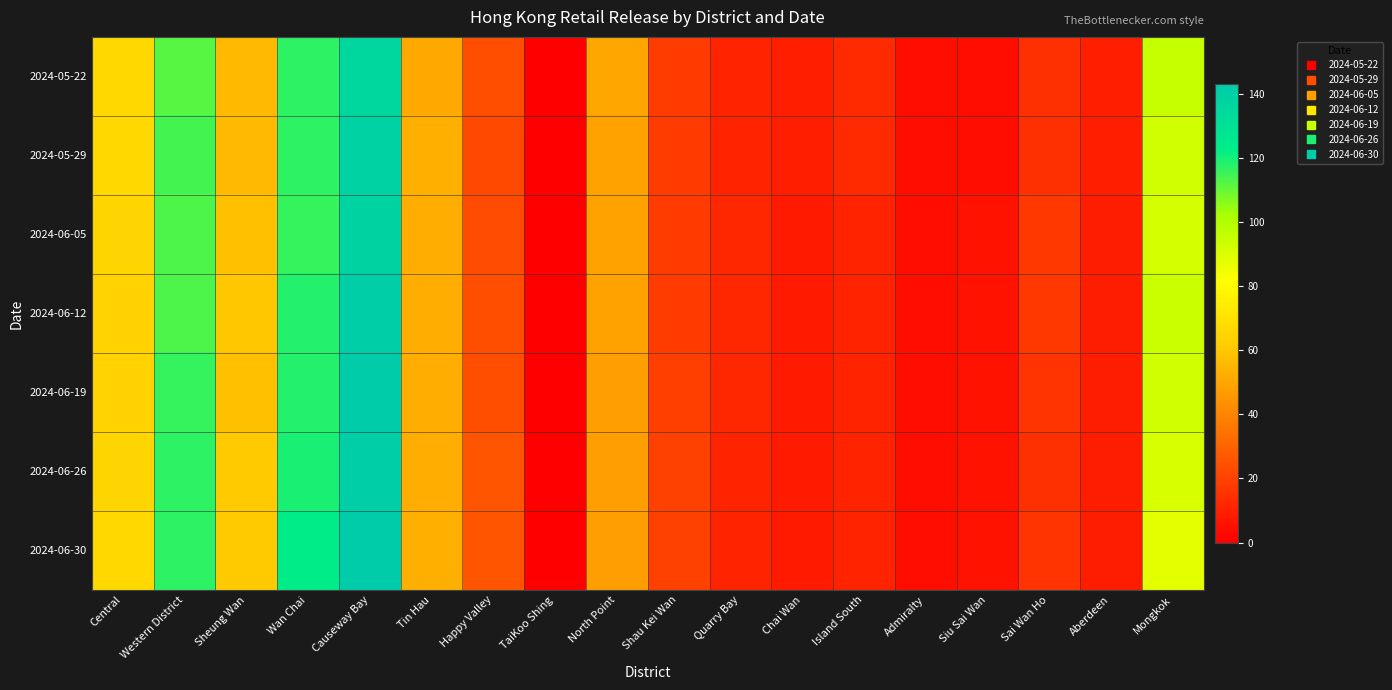

Between Sai Wan Ho and Chai Wan, which is larger?

Sai Wan Ho